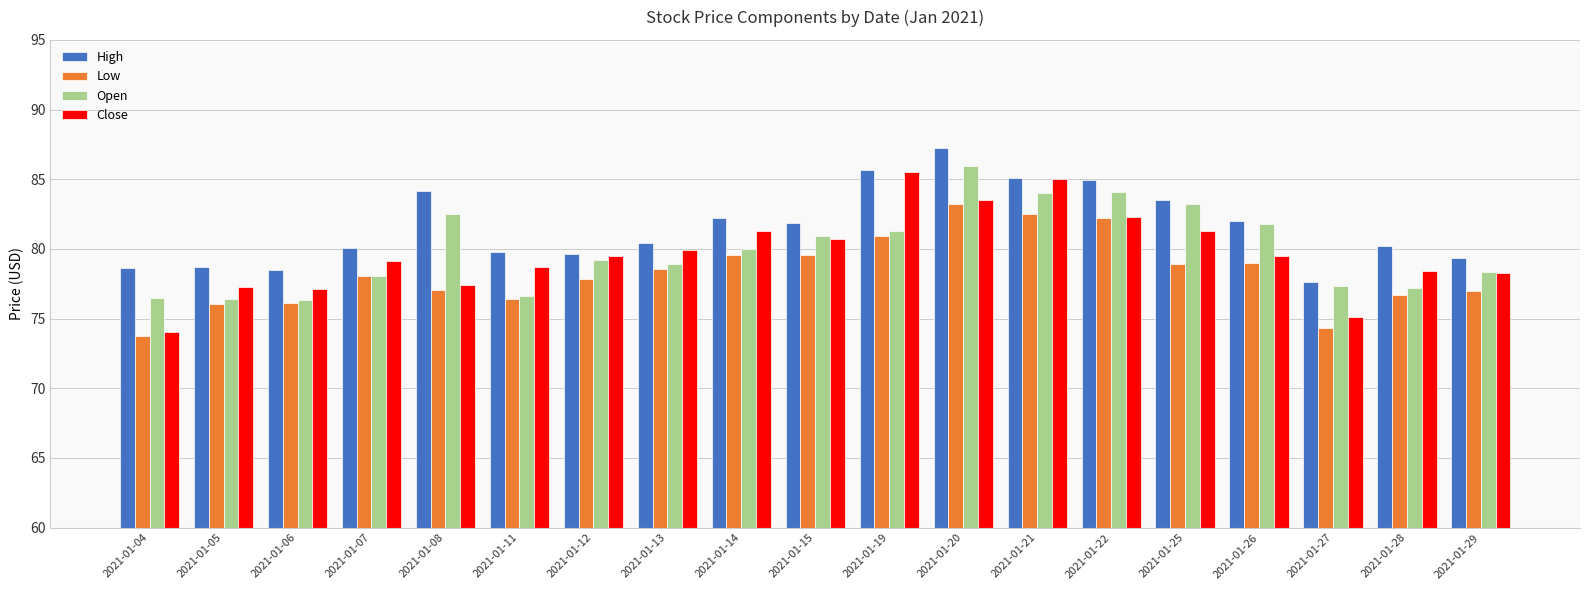

Which series has the largest range (max minus min)?

Close